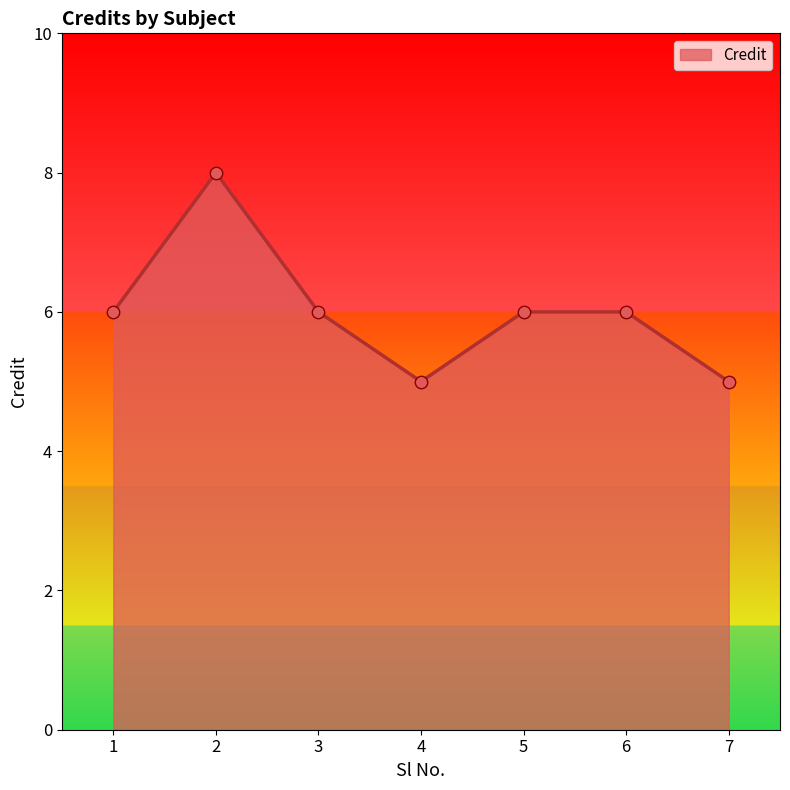

What is the ratio of the value at 6 to the value at 7?

1.2